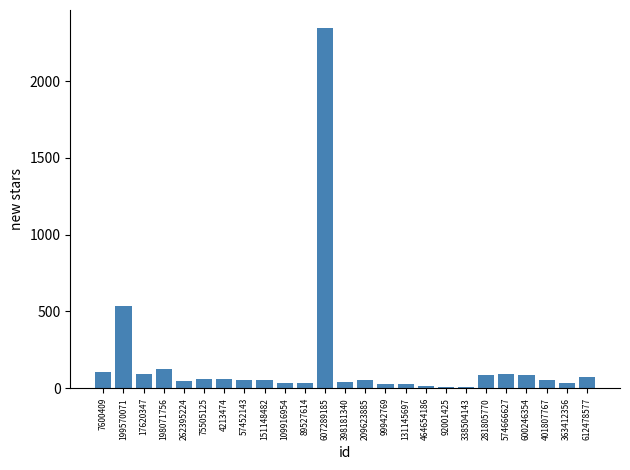

At which category does the chart reach its peak across all series?

607289185